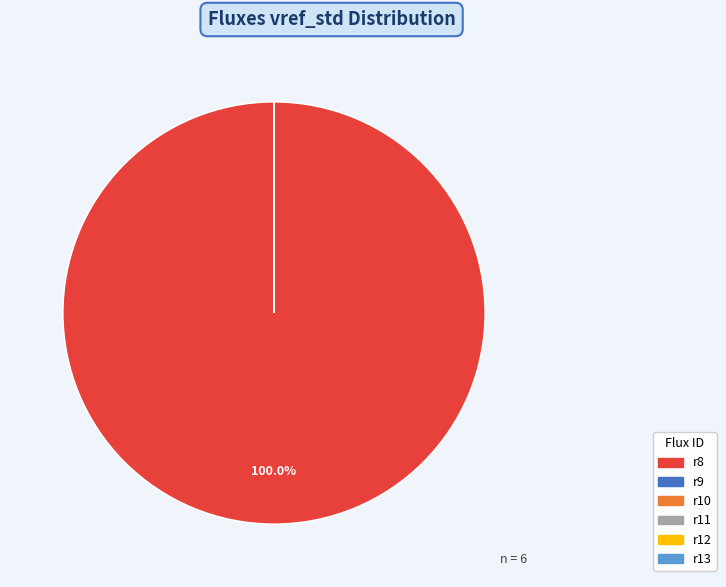

Which slice is the largest?

r8